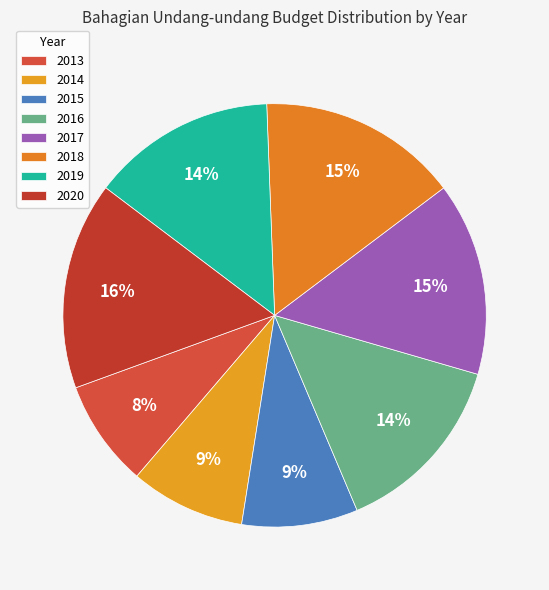

To the nearest percent, what is the difference between the largest and smallest slice percentages?

8%